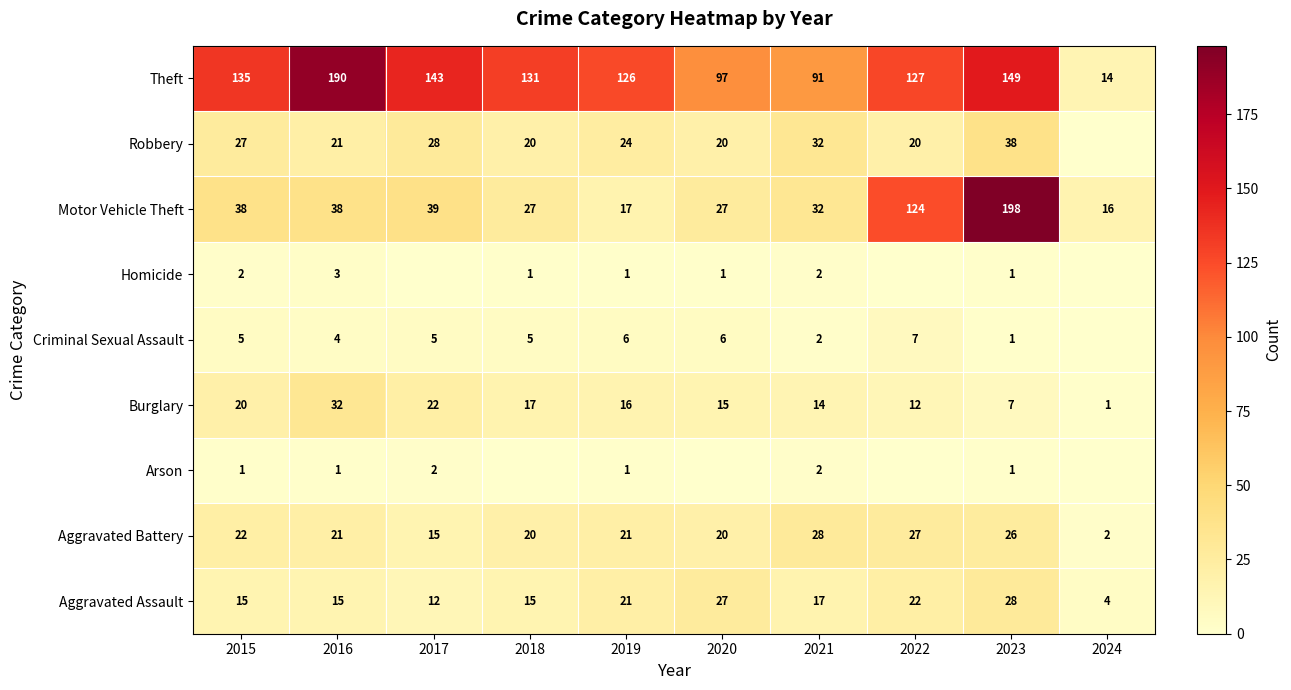

Rank the series at 2015 from highest to lowest value.

Theft, Motor Vehicle Theft, Robbery, Aggravated Battery, Burglary, Aggravated Assault, Criminal Sexual Assault, Homicide, Arson